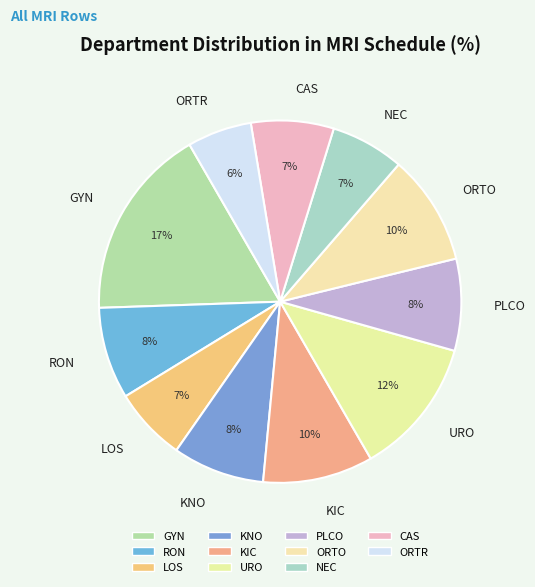

Is there a majority slice in this chart?

No